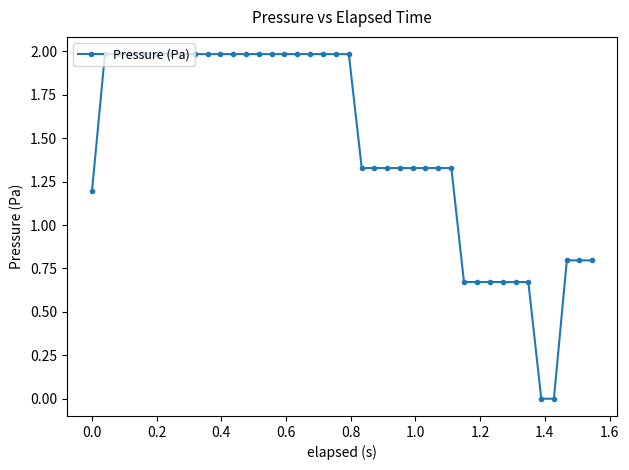

What is the value of the 13th point from the left?

2.0